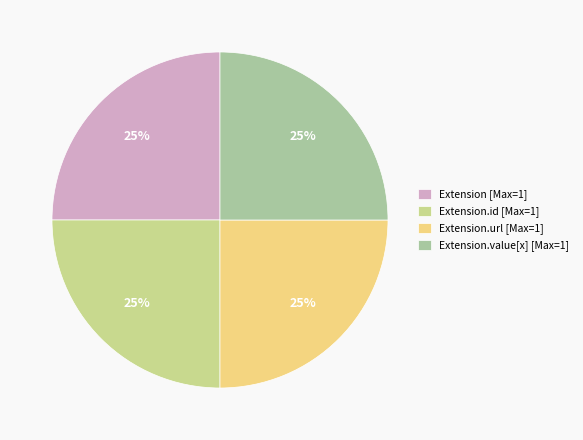

Is it true that Extension.value[x] [Max=1] is 25% of the pie?

True